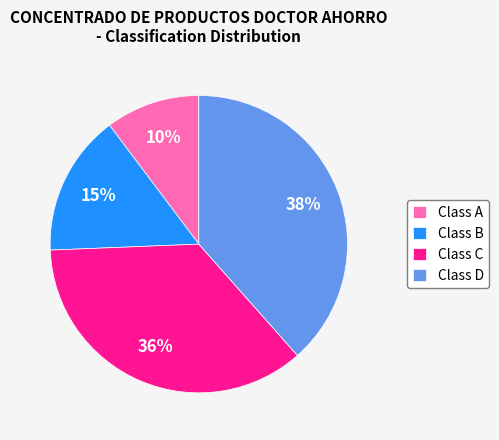

How many segments does this pie chart have?

4